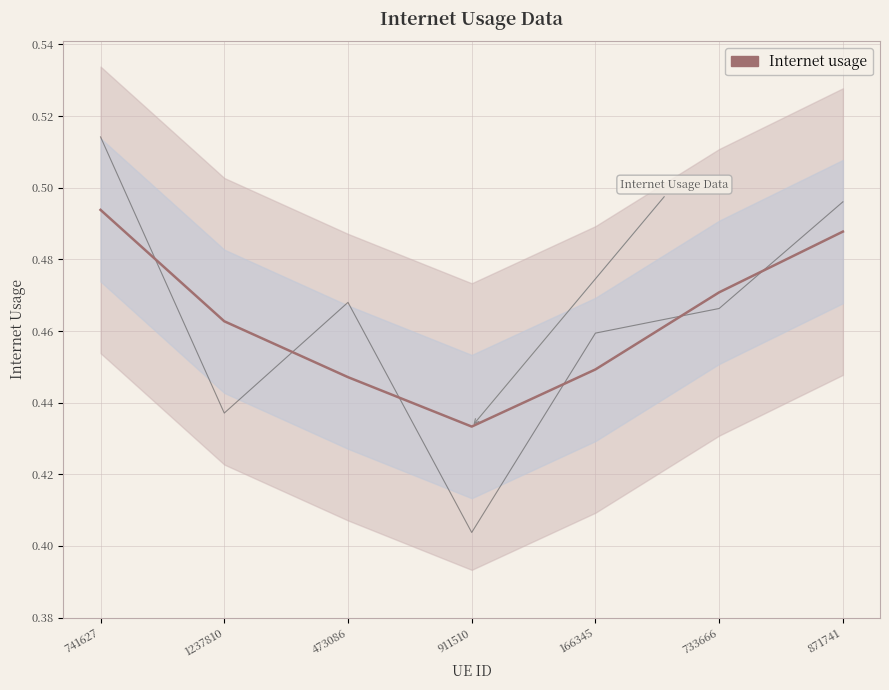

List the labels in order of value, smallest first.

911510, 473086, 166345, 1237810, 733666, 871741, 741627